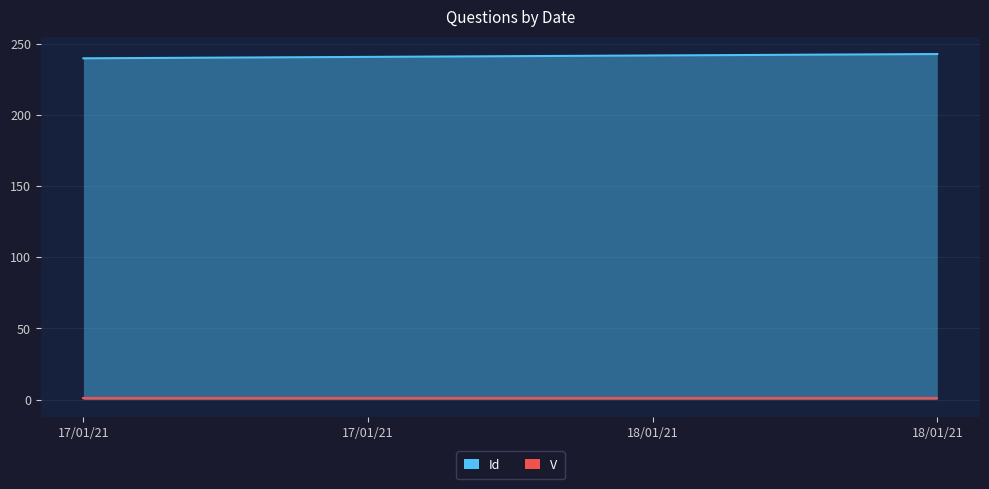

Rank the categories by value from highest to lowest.

18/01/21, 18/01/21, 17/01/21, 17/01/21